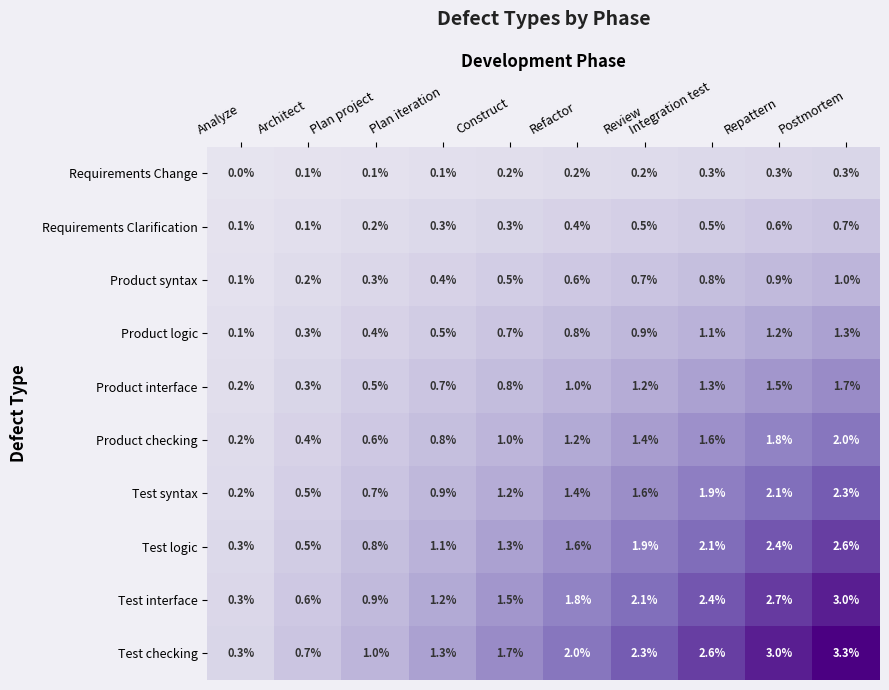

Which category has the lowest value across all series?

Analyze